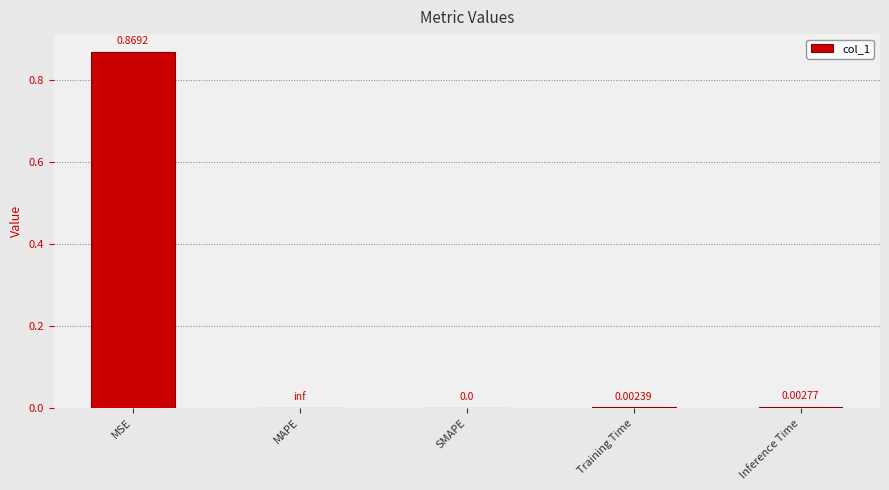

Which label corresponds to the largest value in the chart?

MSE